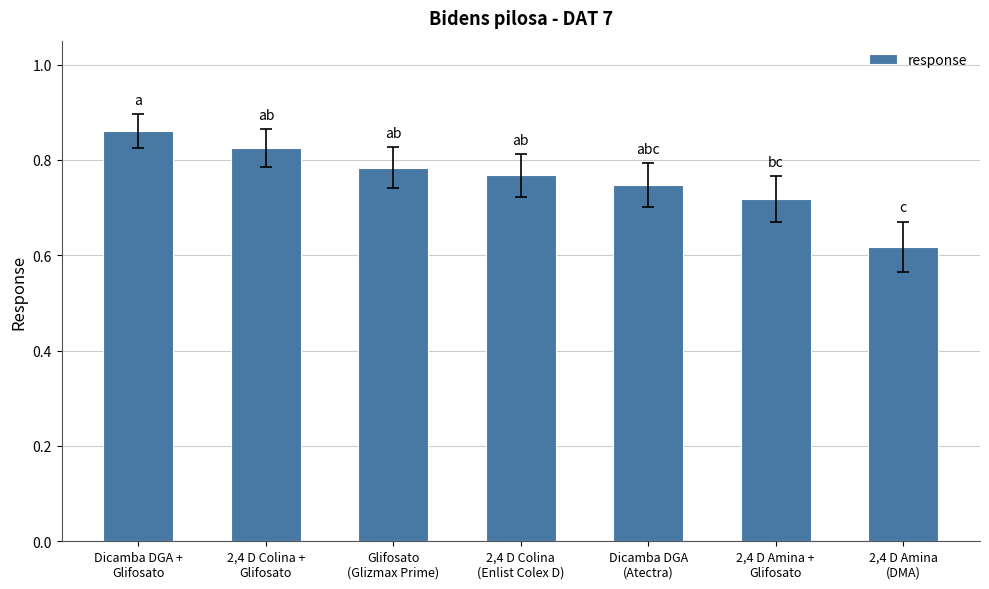

What position from the left is 2,4 D Colina
(Enlist Colex D)?

4